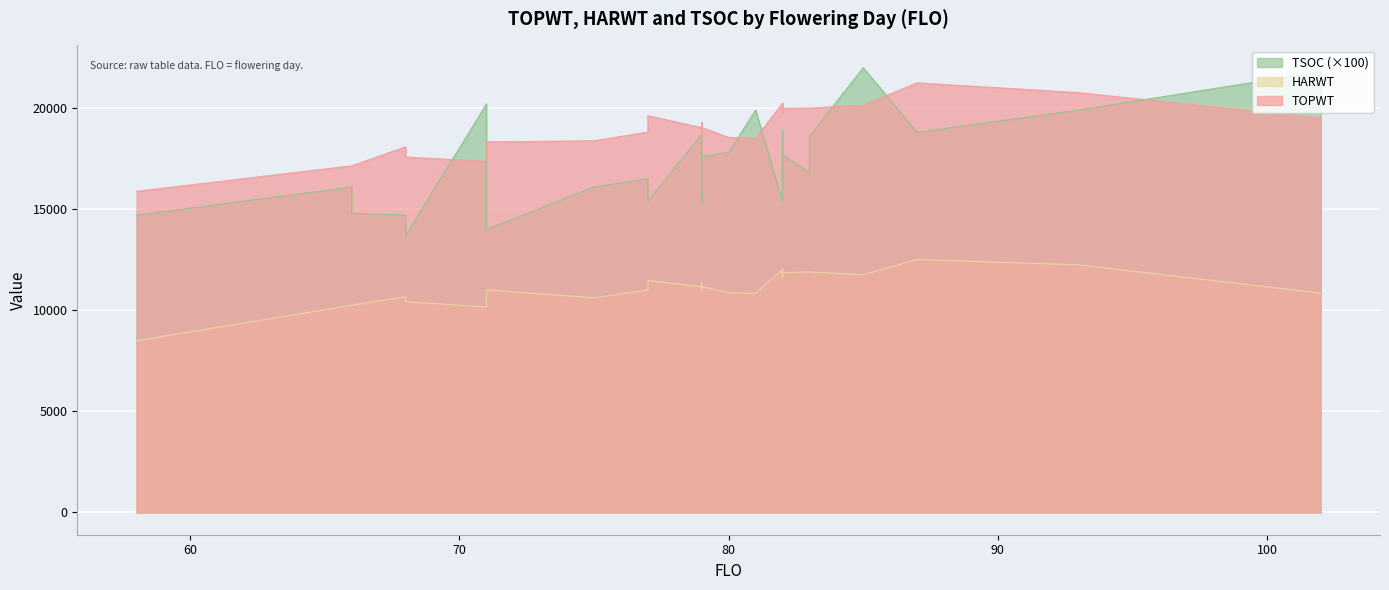

True or false: HARWT and TSOC intersect in this chart.

False